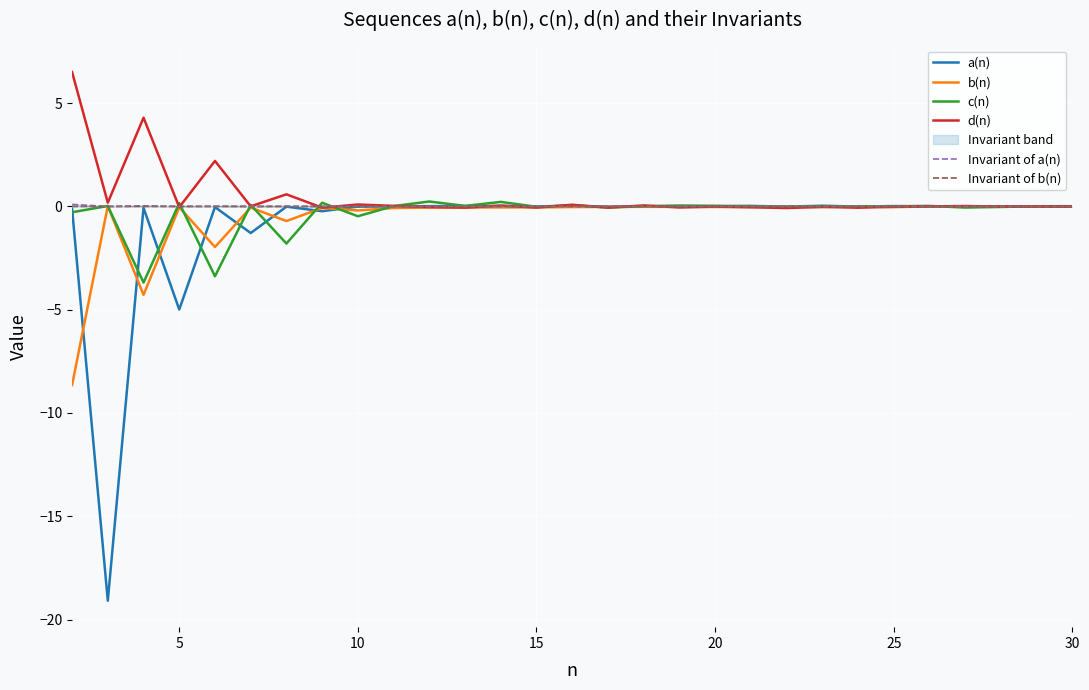

The value of b(n) at 5 is -0.0. True or false?

True